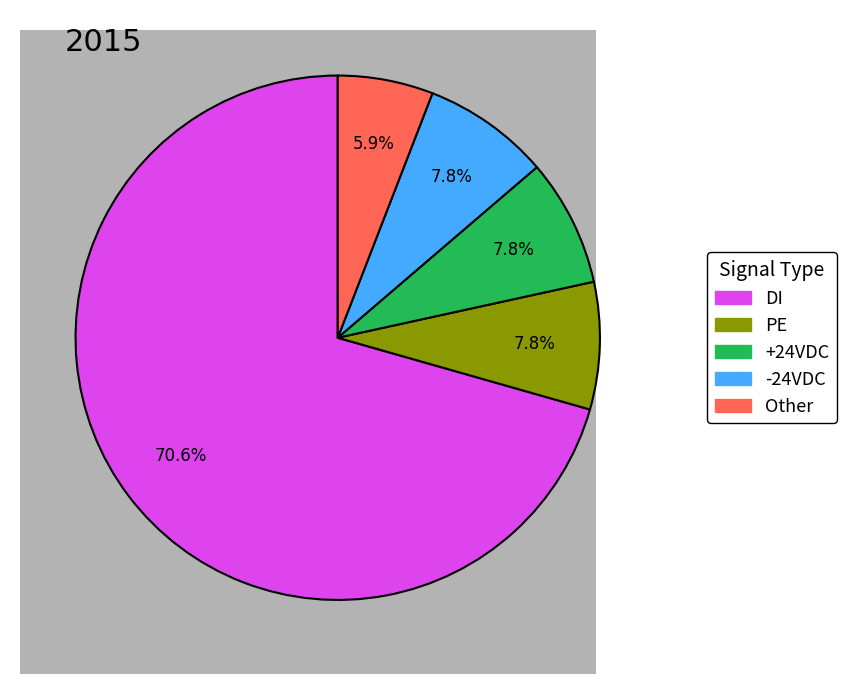

What percentage is NOT represented by -24VDC?

92.2%